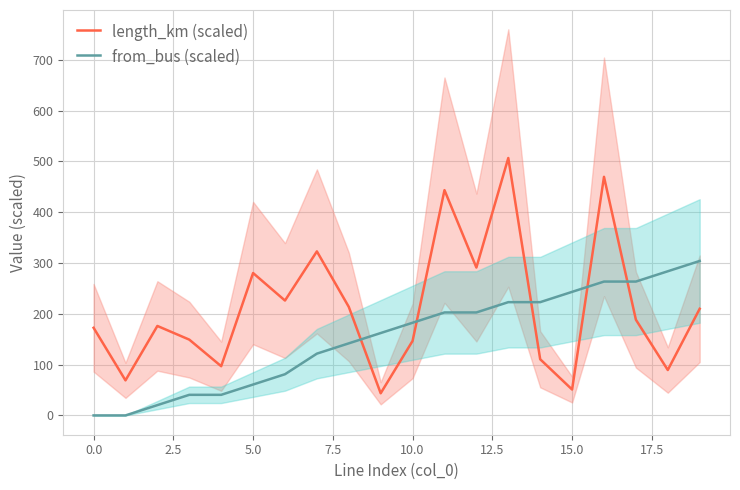

What is the difference between the second highest and second lowest values in the length_km (scaled) series?

418.6